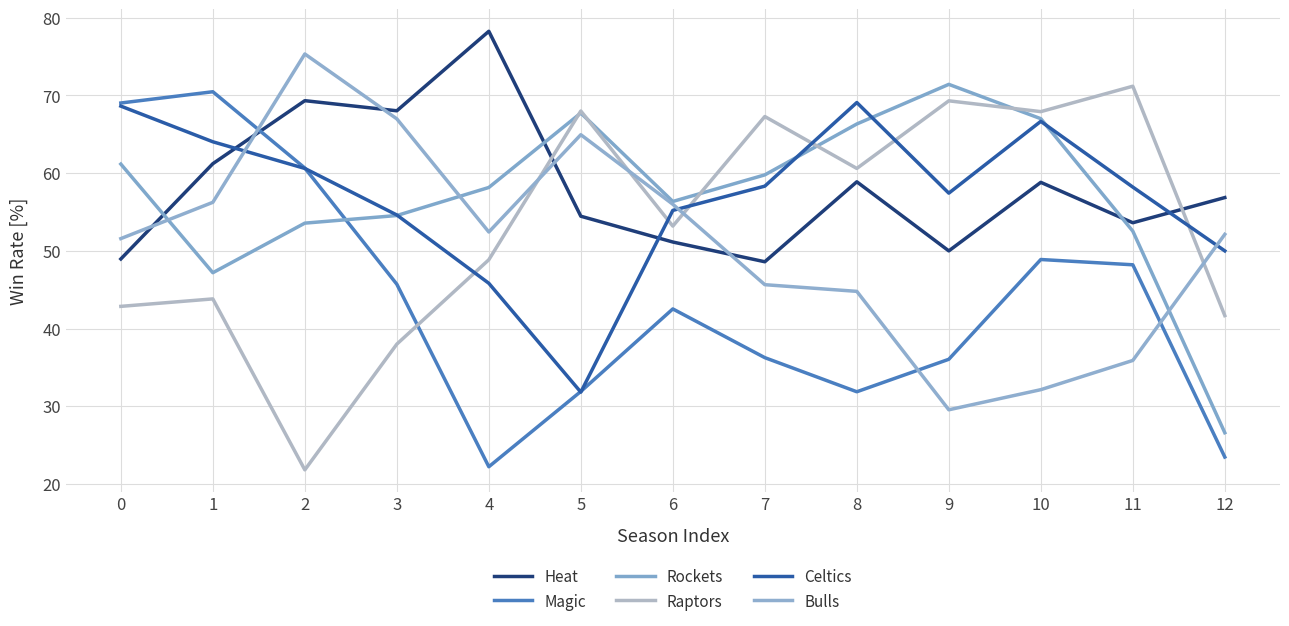

Is it true that Bulls equals 18.5 at 0?

False